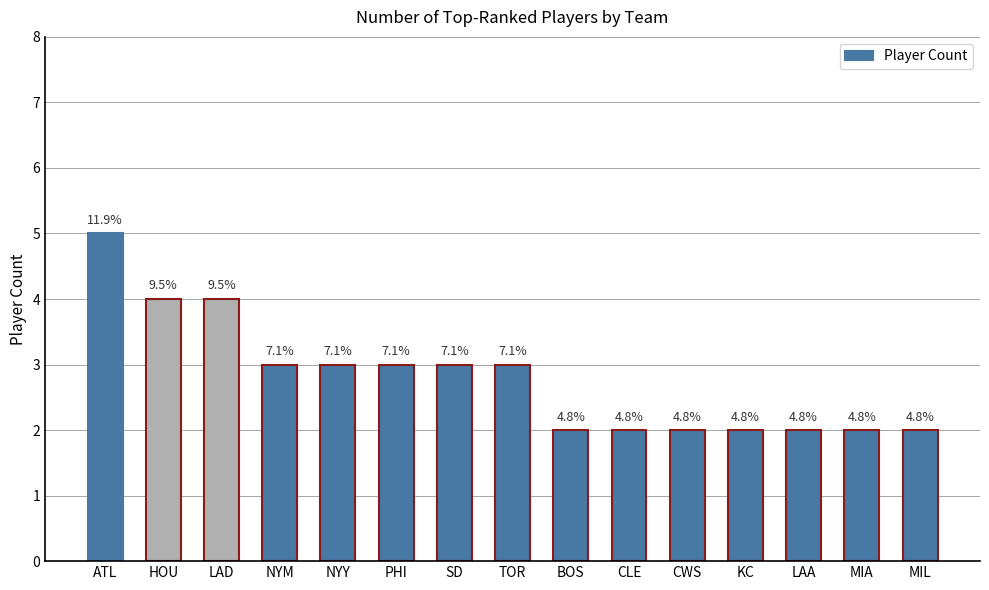

What is the sum of all values?

42